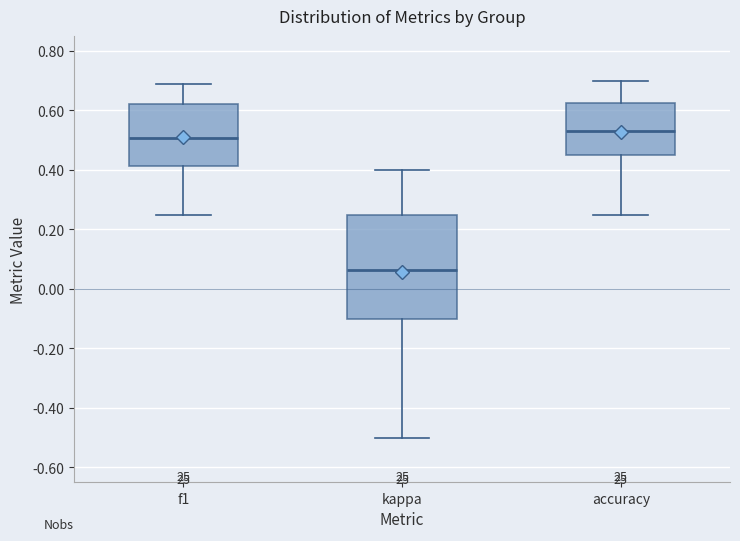

Which box is the tallest, from its lower edge to its upper edge?

kappa